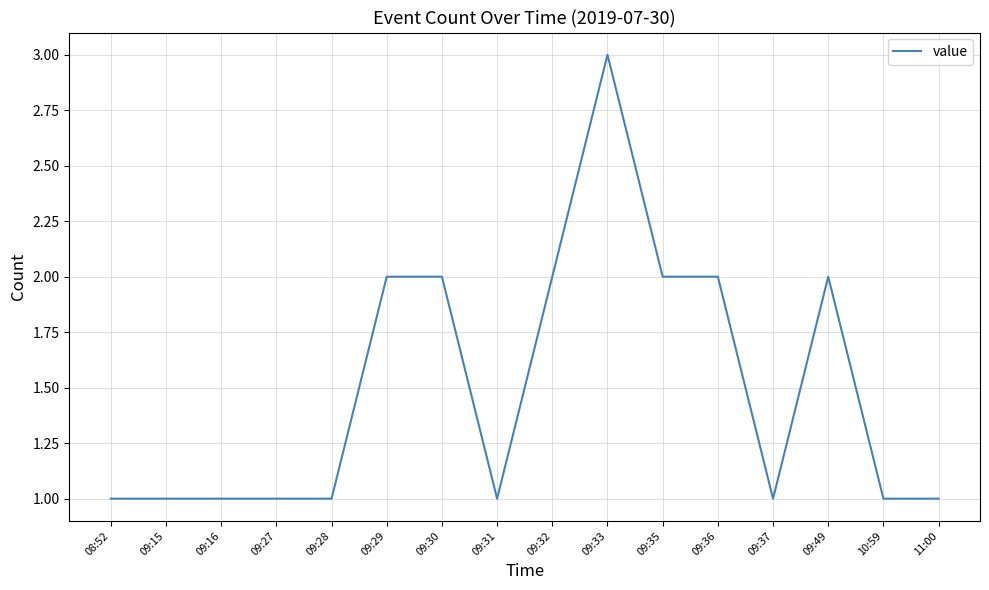

What position from the left is 08:52?

1